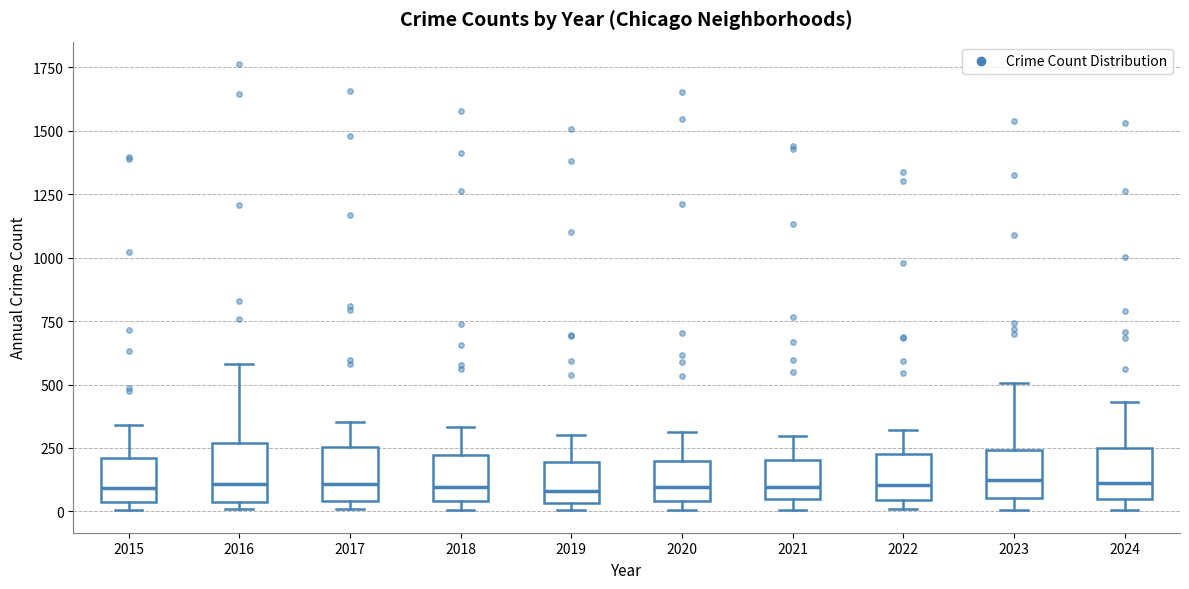

Reading left to right, read every box against the y-axis: the position of its median line, the range the box covers, and the ends of its whiskers. The values are not printed on the chart, so give them approximately, as read against the axis.

2015: median 100, box 50 to 200, whiskers 0 to 350
2016: median 100, box 50 to 250, whiskers 0 to 600
2017: median 100, box 50 to 250, whiskers 0 to 350
2018: median 100, box 50 to 200, whiskers 0 to 350
2019: median 100, box 50 to 200, whiskers 0 to 300
2020: median 100, box 50 to 200, whiskers 0 to 300
2021: median 100, box 50 to 200, whiskers 0 to 300
2022: median 100, box 50 to 250, whiskers 0 to 300
2023: median 100, box 50 to 250, whiskers 0 to 500
2024: median 100, box 50 to 250, whiskers 0 to 450